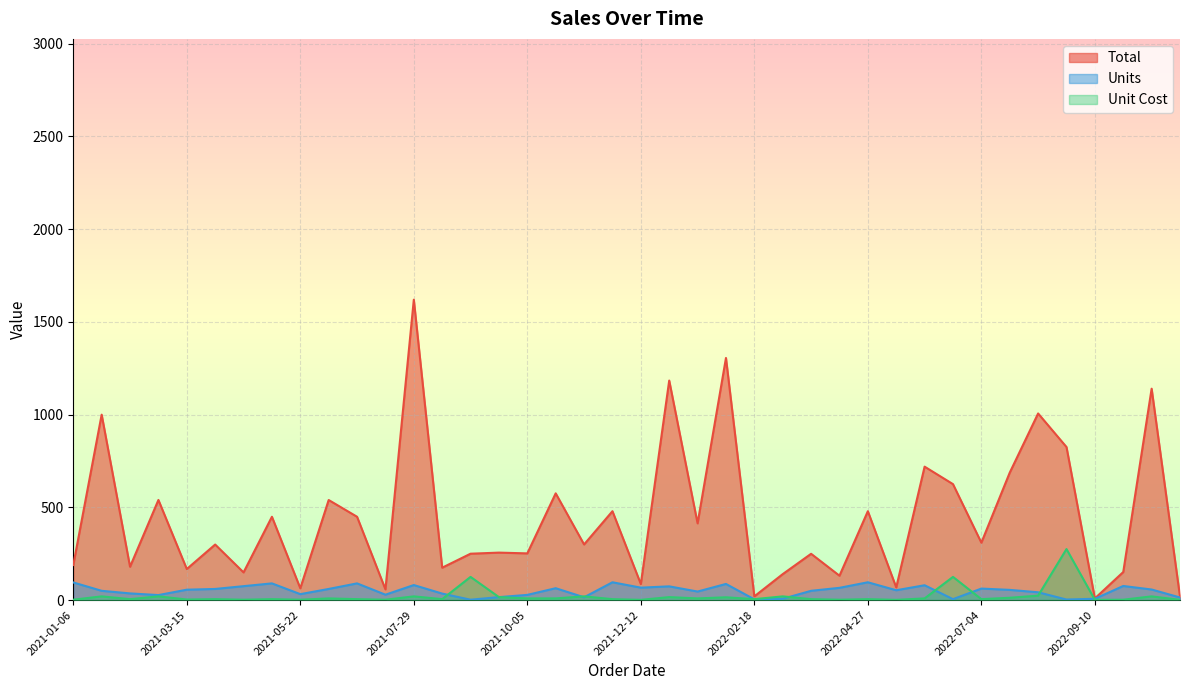

At which category is the sum across all series the highest?

2021-07-29